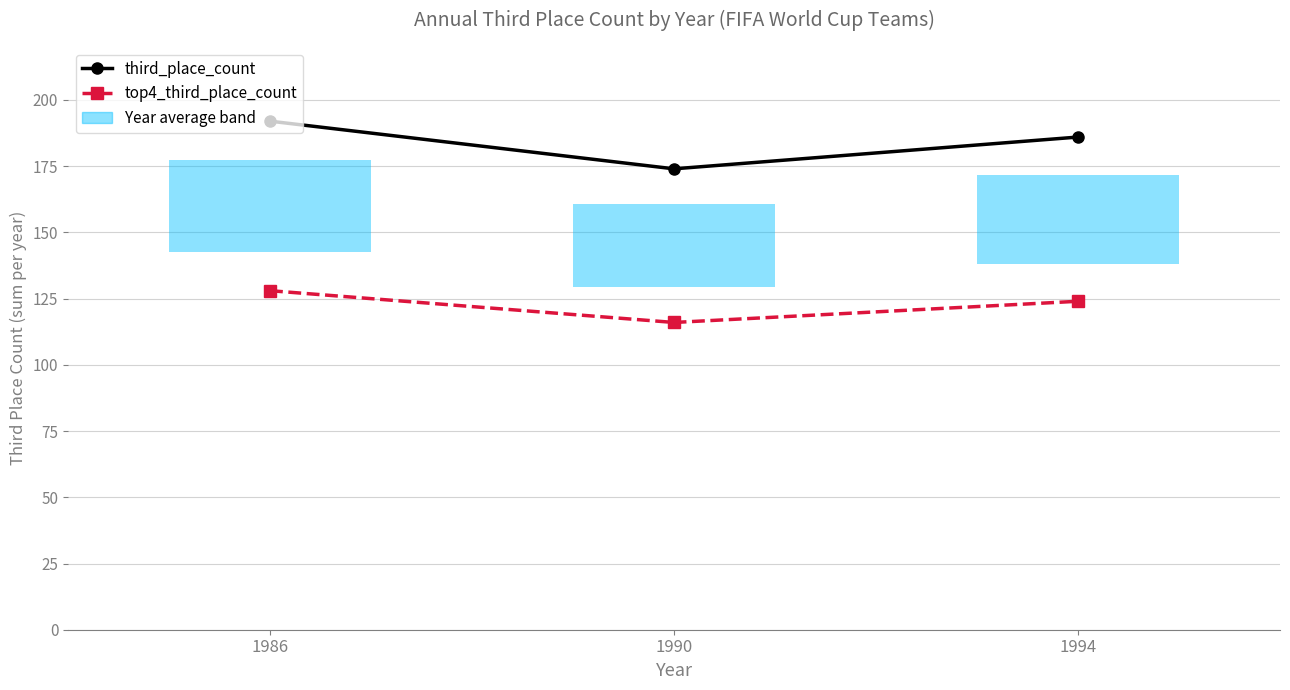

How many data points does each series have?

3